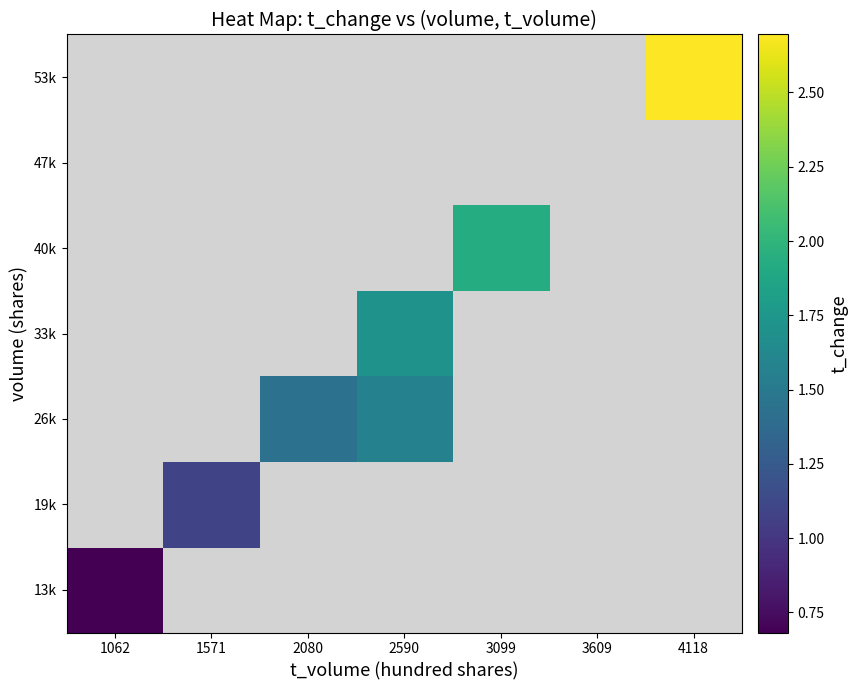

Where is 13k nearest to the value 0?

1062